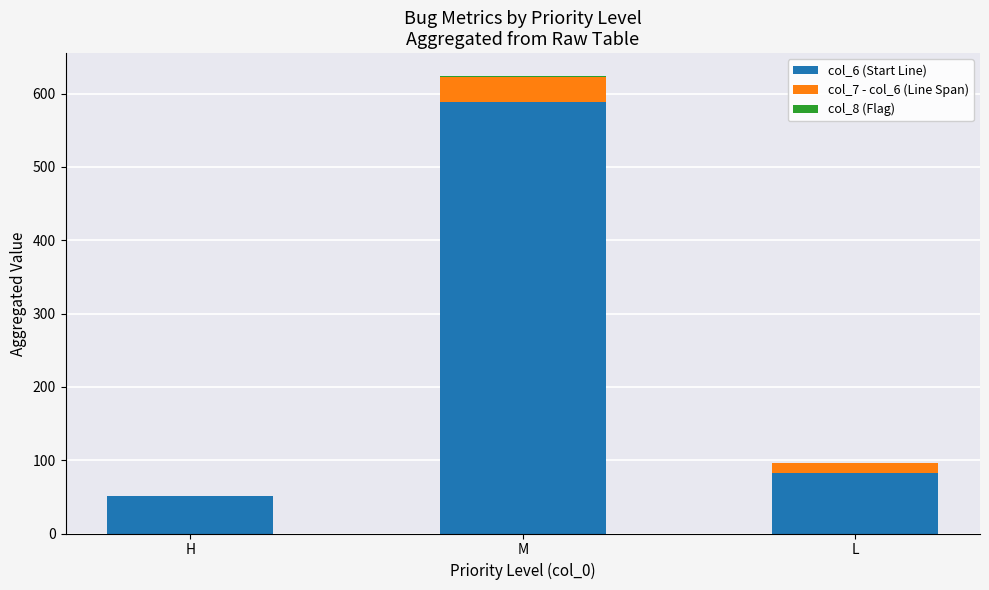

What is the total value across all series at L?

96